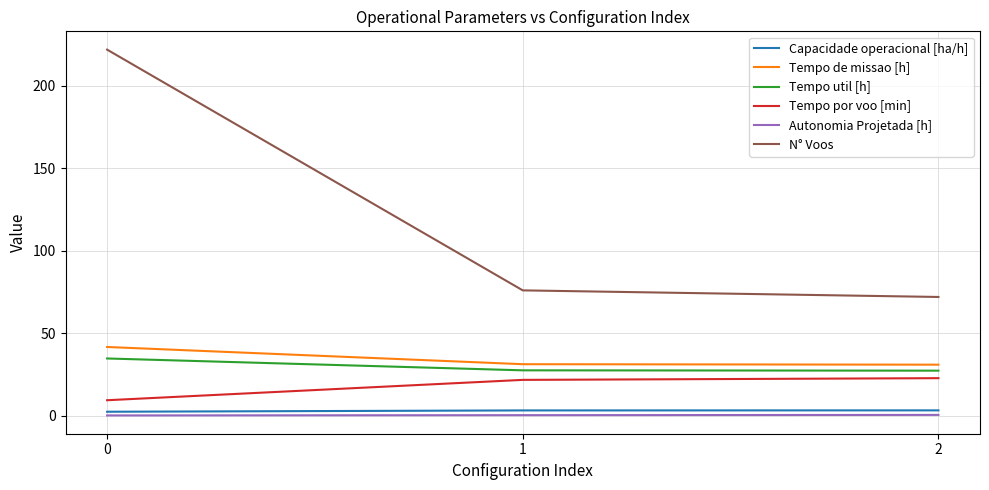

What is the difference between the highest and lowest values at 0?

221.8